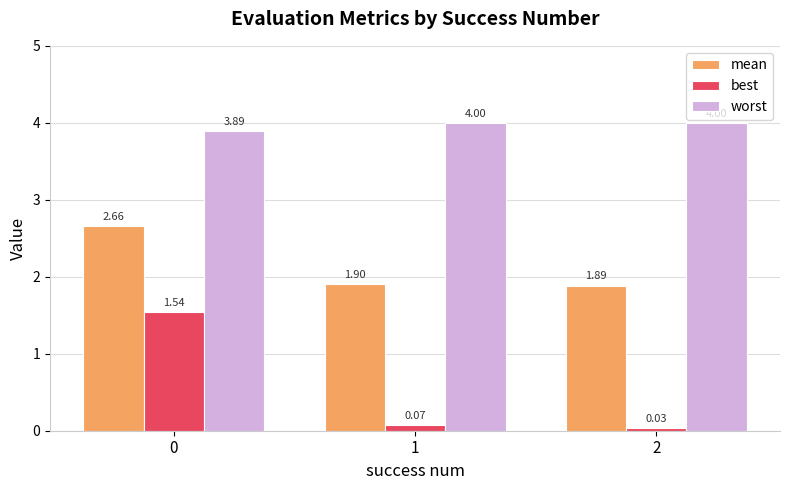

Which series has the largest range (max minus min)?

best